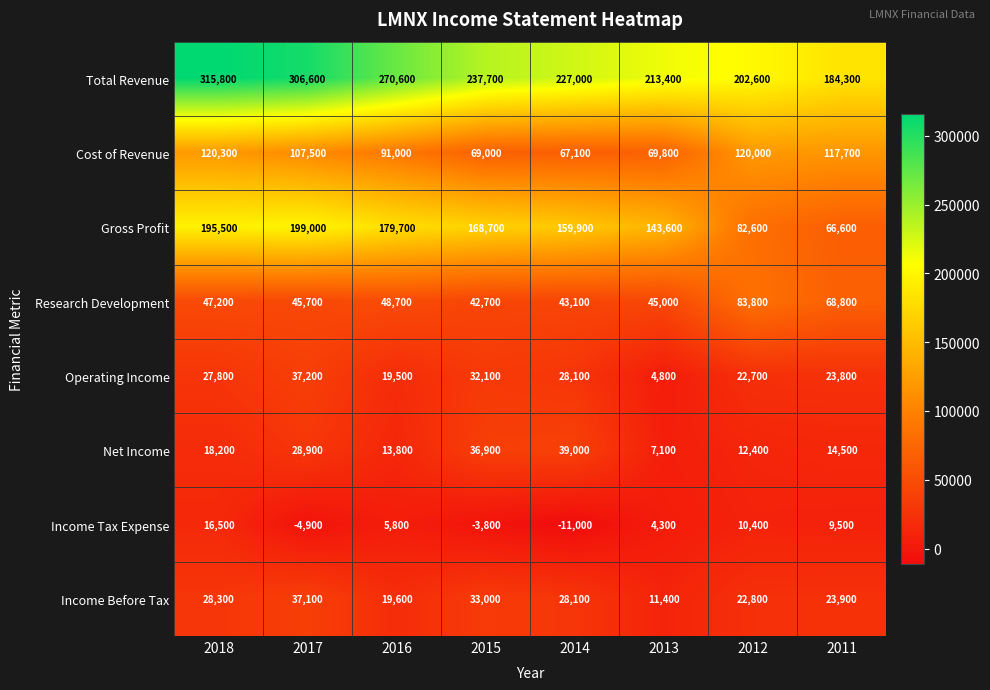

The Income Tax Expense series shows 4300 at 2013. True or false?

True